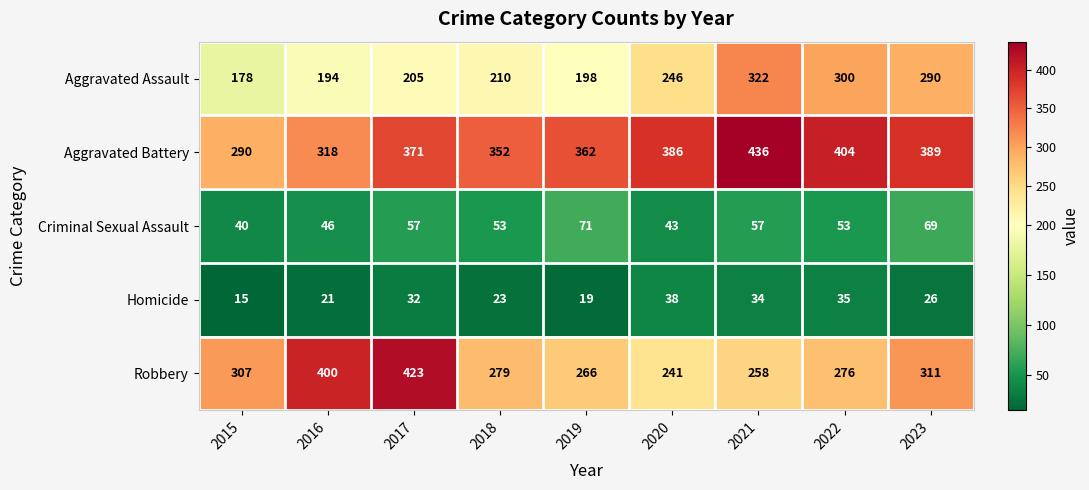

How many data points does each series have?

9